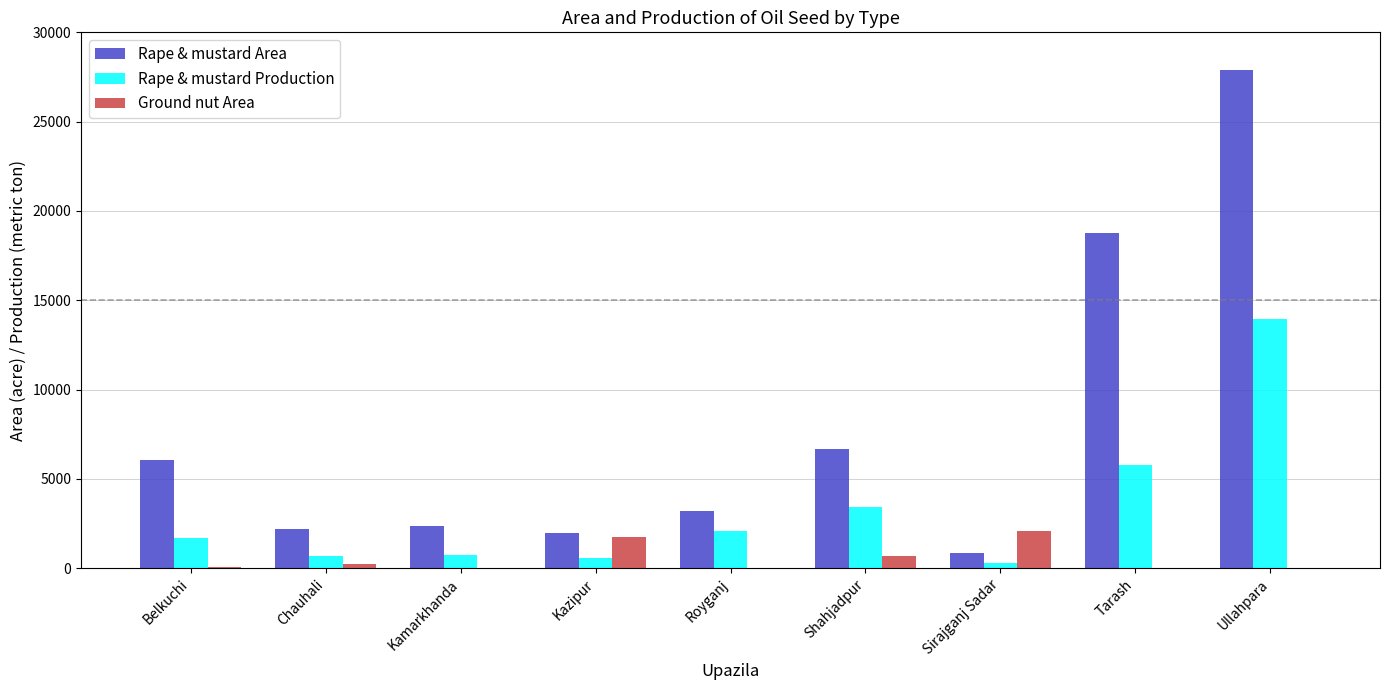

What is the sum of all Rape & mustard Area values?

69981